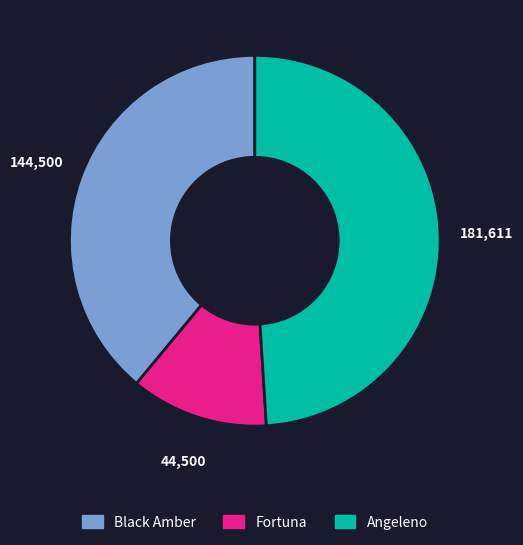

Is there a majority slice in this chart?

No